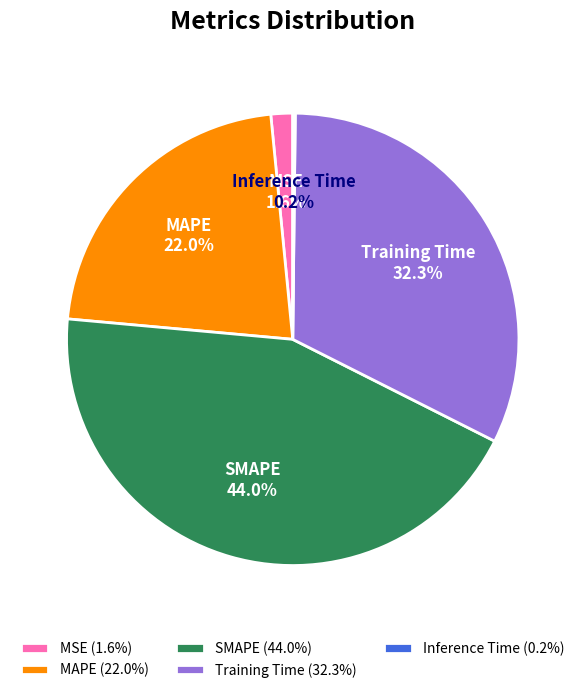

Between Training Time and MSE, which is larger?

Training Time